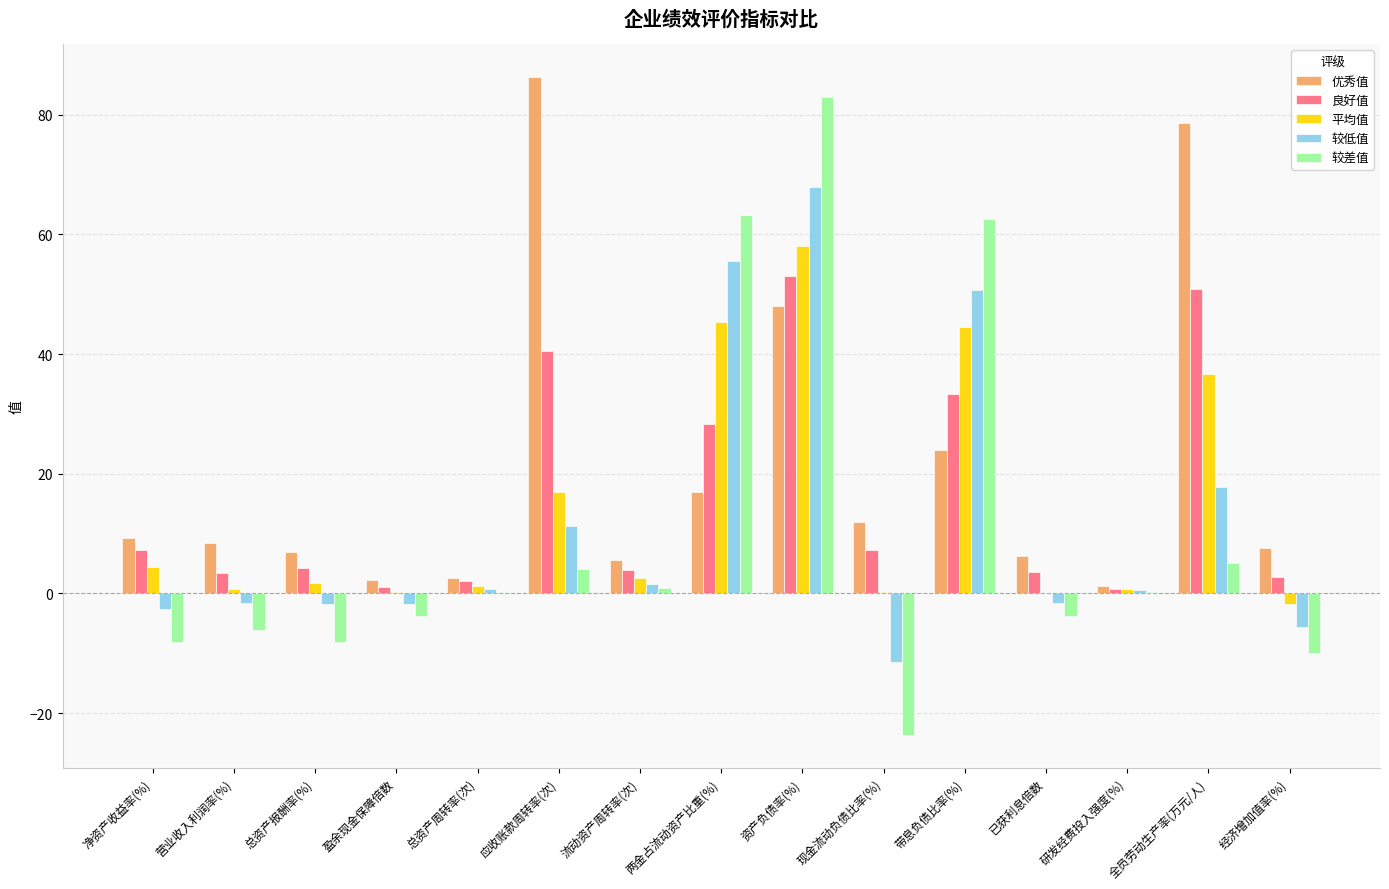

Is the value of 较低值 at 全员劳动生产率(万元/人) greater than the value of 优秀值 at 资产负债率(%)?

No